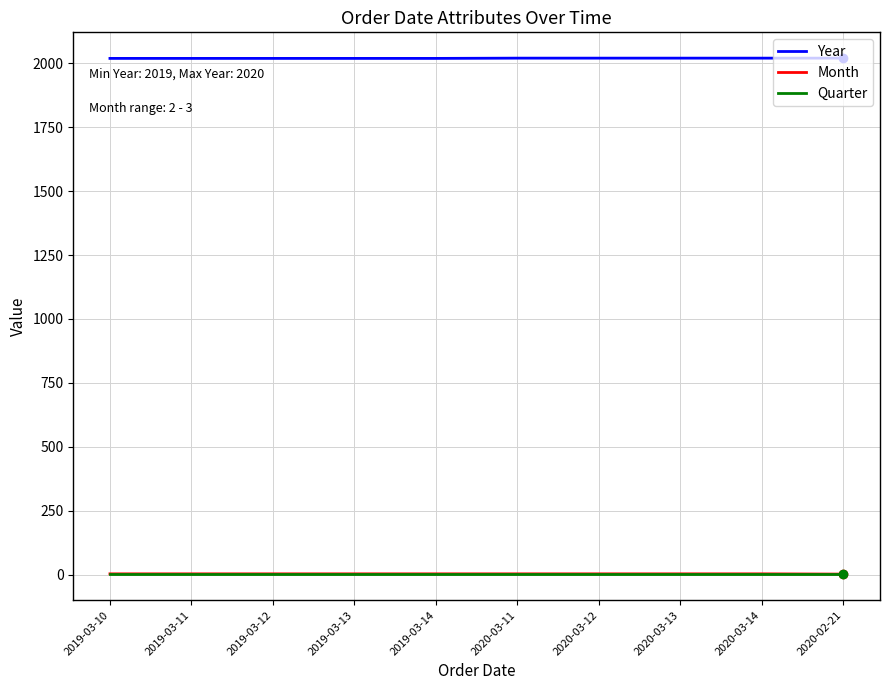

True or false: Quarter and Month cross at least once.

False